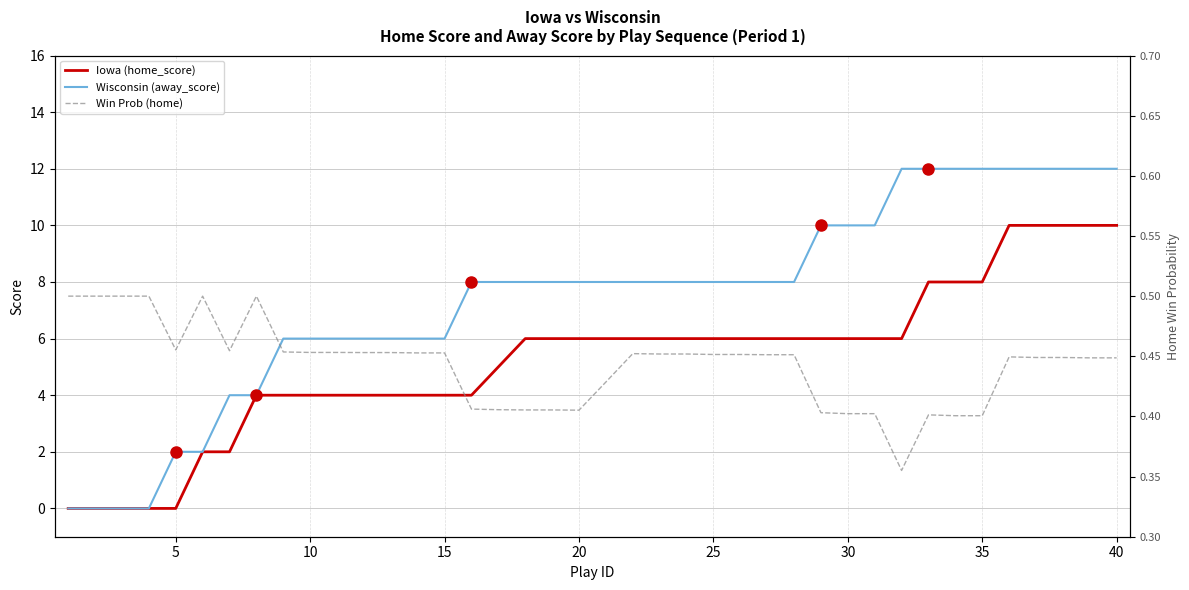

Reading left to right, what are all the values shown in this chart?

Iowa (home_score): 0.0	0.0	0.0	0.0	0.0	2.0	2.0	4.0	4.0	4.0	4.0	4.0	4.0	4.0	4.0	4.0	5.0	6.0	6.0	6.0	6.0	6.0	6.0	6.0	6.0	6.0	6.0	6.0	6.0	6.0	6.0	6.0	8.0	8.0	8.0	10.0	10.0	10.0	10.0	10.0
Wisconsin (away_score): 0.0	0.0	0.0	0.0	2.0	2.0	4.0	4.0	6.0	6.0	6.0	6.0	6.0	6.0	6.0	8.0	8.0	8.0	8.0	8.0	8.0	8.0	8.0	8.0	8.0	8.0	8.0	8.0	10.0	10.0	10.0	12.0	12.0	12.0	12.0	12.0	12.0	12.0	12.0	12.0
Win Prob (home): 0.5	0.5	0.5	0.5	0.5	0.5	0.5	0.5	0.5	0.5	0.5	0.5	0.5	0.5	0.5	0.4	0.4	0.4	0.4	0.4	0.4	0.5	0.5	0.5	0.5	0.5	0.5	0.5	0.4	0.4	0.4	0.4	0.4	0.4	0.4	0.4	0.4	0.4	0.4	0.4